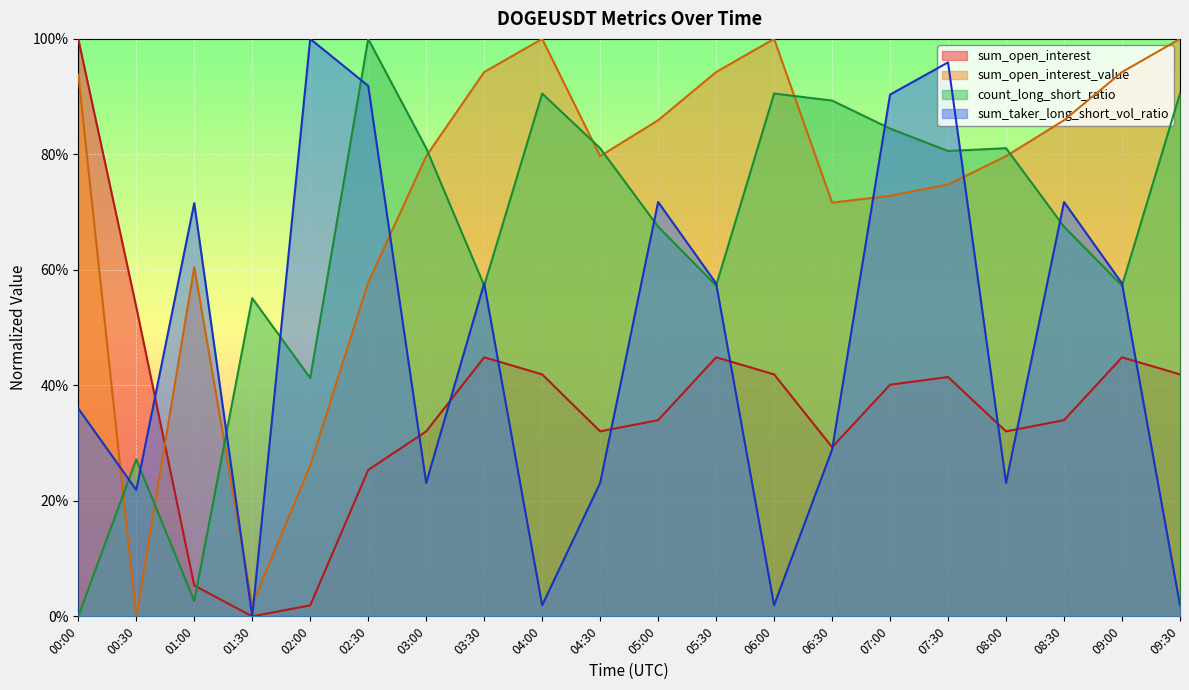

Which category has the highest value in the sum_taker_long_short_vol_ratio series?

02:00